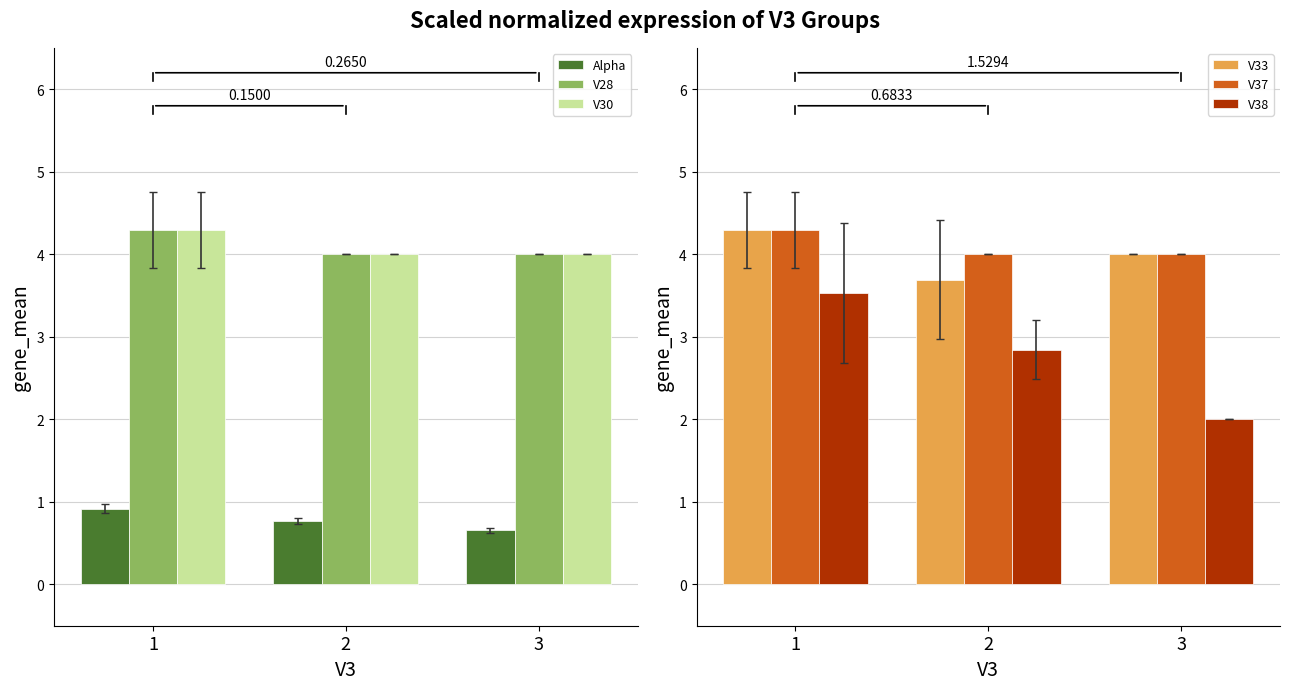

Where does the V33 series first go above 4?

1